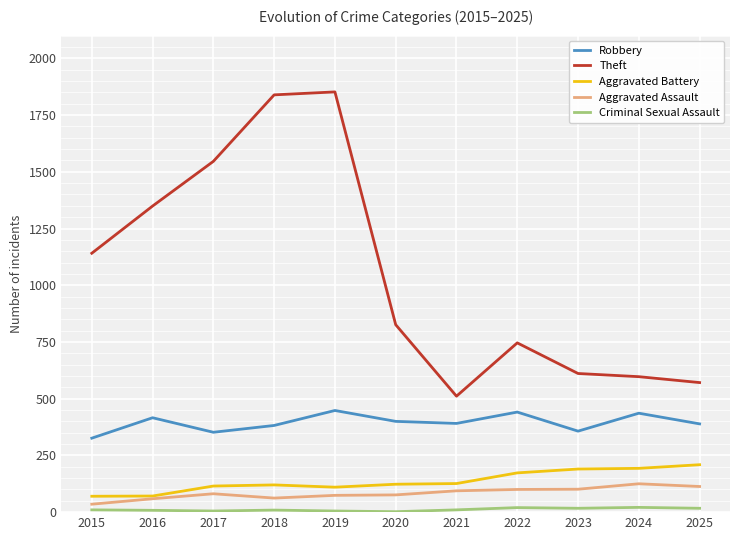

True or false: Criminal Sexual Assault has more than 0 points higher than both neighbors.

True